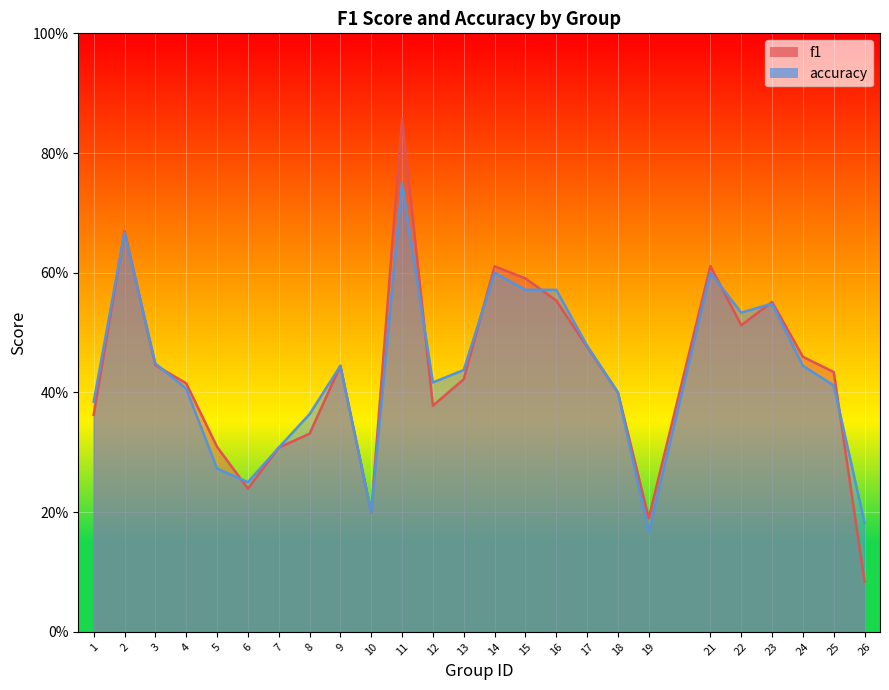

At which label is f1 closest to 0?

26